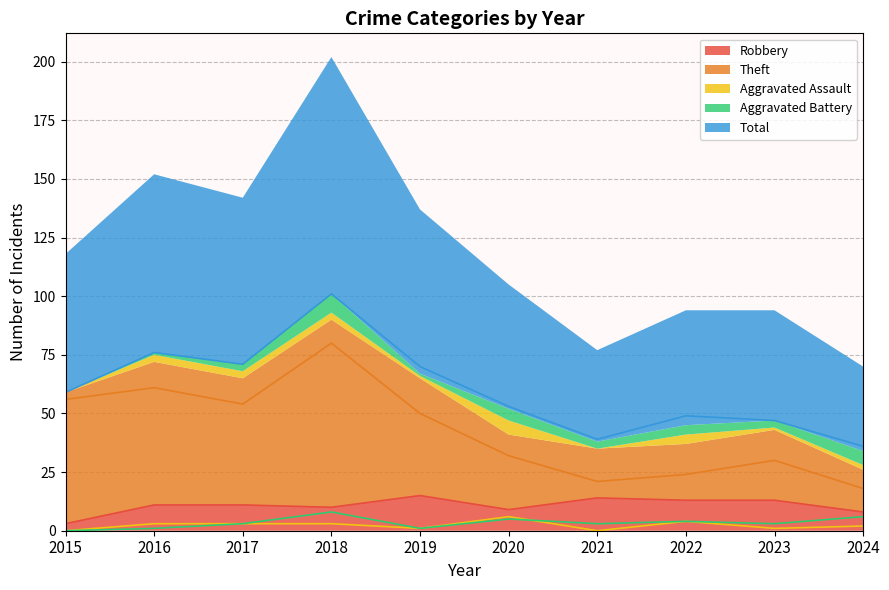

True or false: Theft and Robbery cross at least once.

False